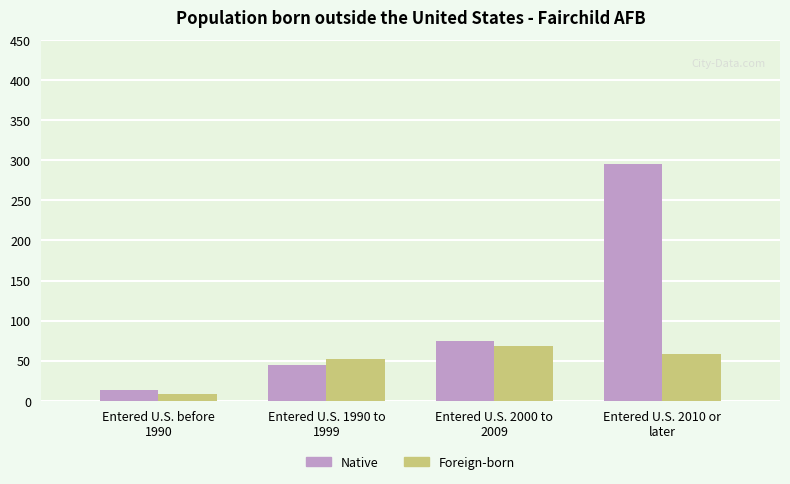

At which label does Native reach its peak?

Entered U.S. 2010 or
later